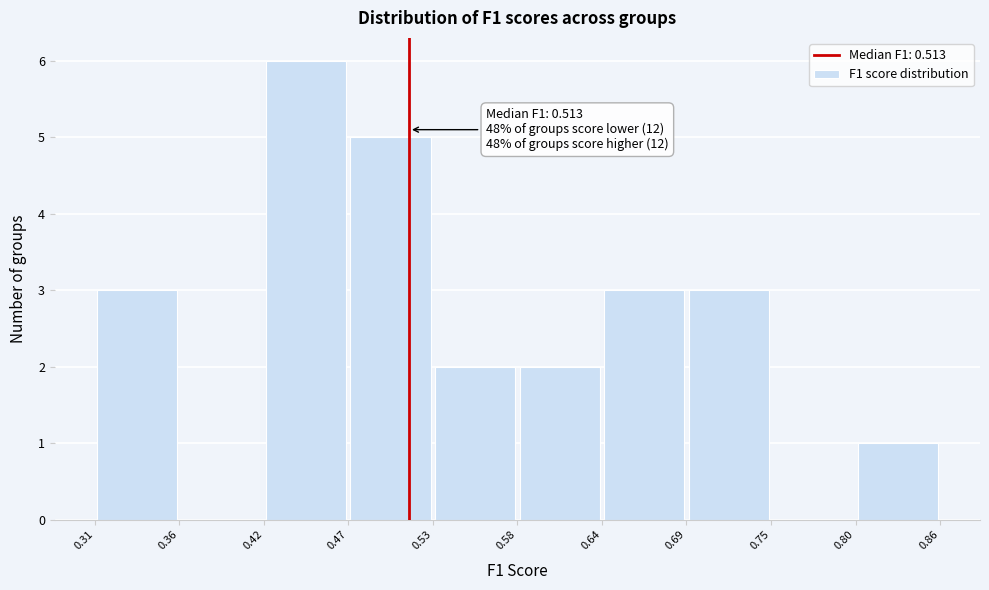

Over which range of the x-axis is the bar tallest?

0.42 to 0.47